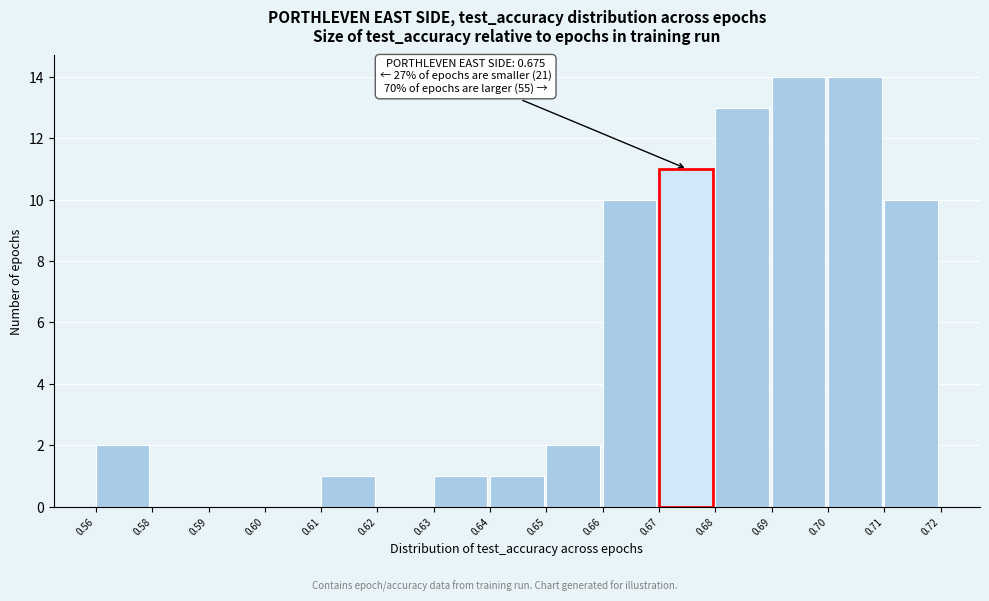

Reading left to right, extract all data points from this chart.

0.56=2	0.58=0	0.59=0	0.60=0	0.61=1	0.62=0	0.63=1	0.64=1	0.65=2	0.66=10	0.67=11	0.68=13	0.69=14	0.70=14	0.71=10